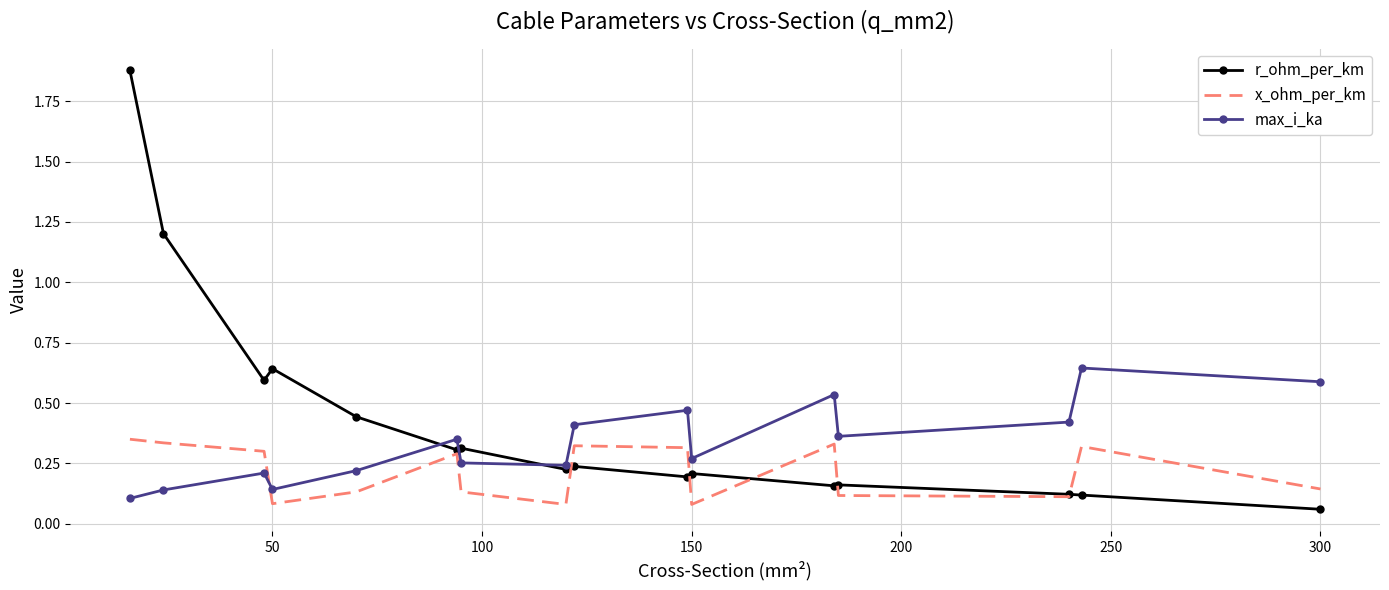

True or false: r_ohm_per_km and x_ohm_per_km cross at least once.

True